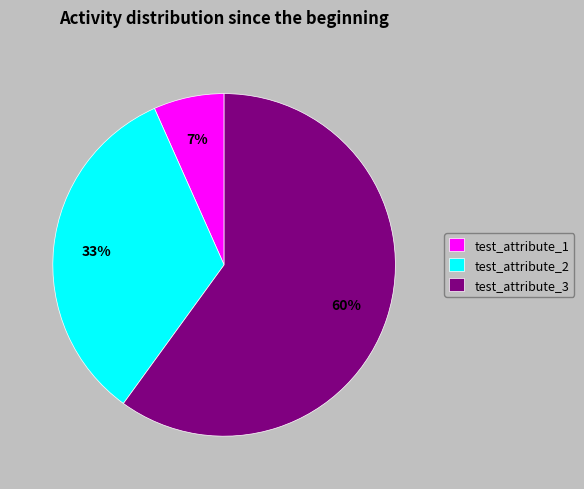

To the nearest percent, what is the combined percentage of test_attribute_1 and test_attribute_2?

40%